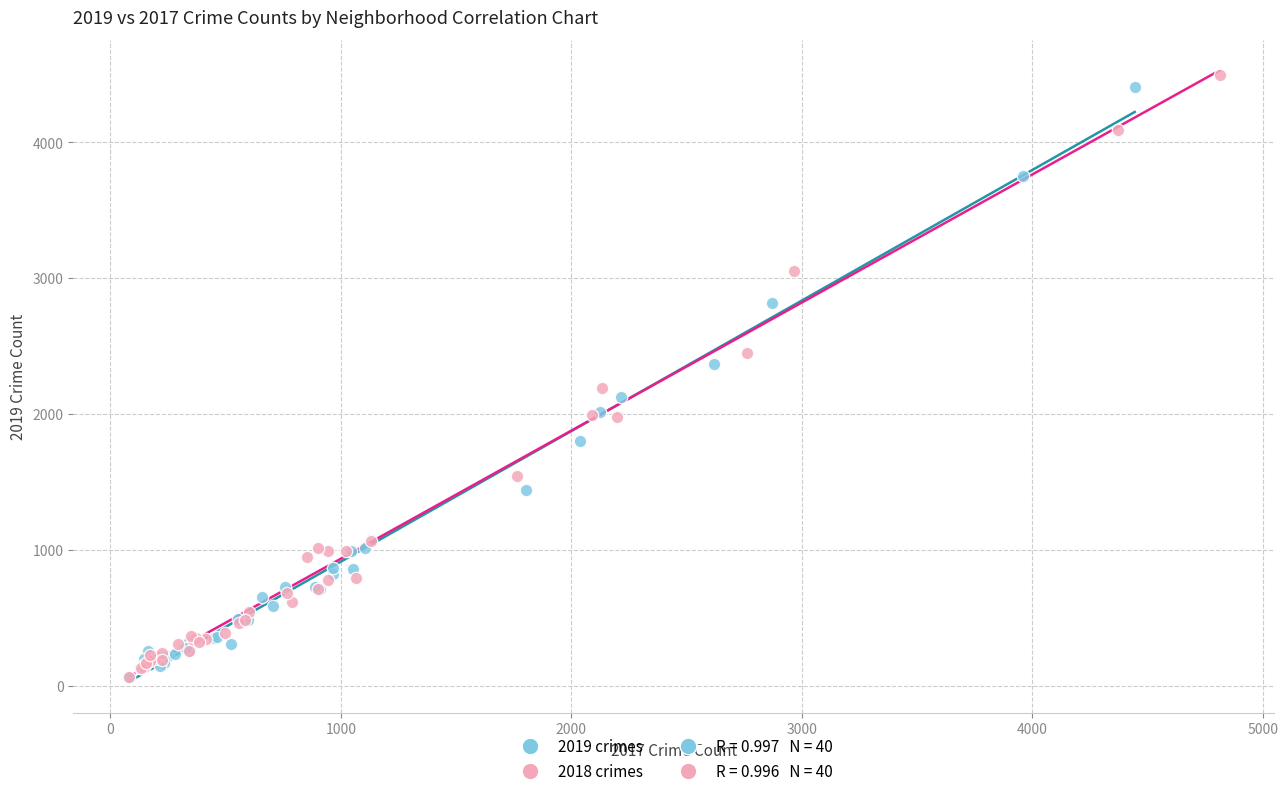

Which series has the widest spread of Y values?

2018 crimes